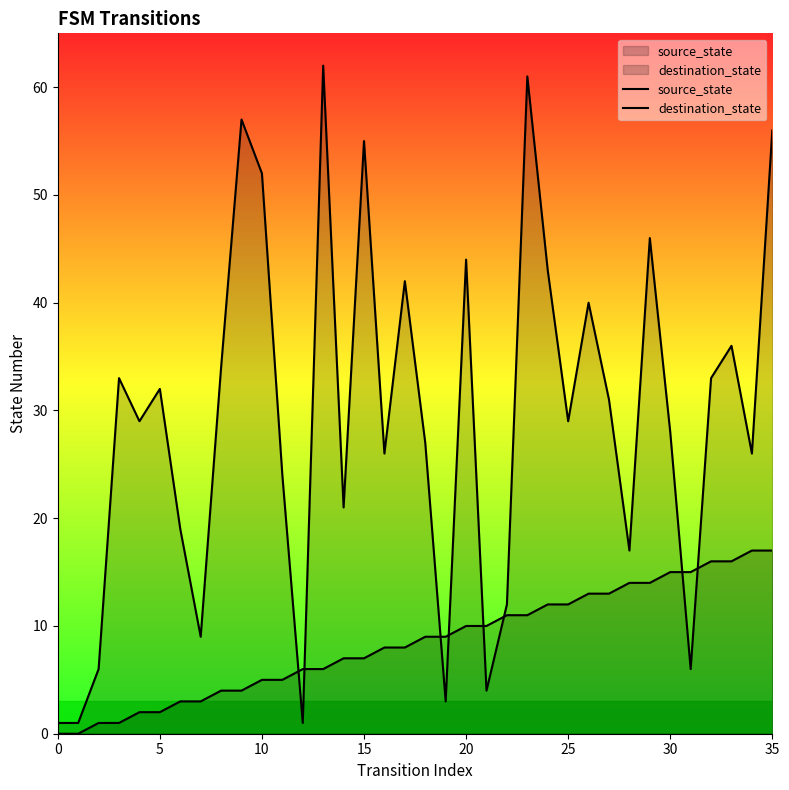

How many data points in source_state are above 9?

16